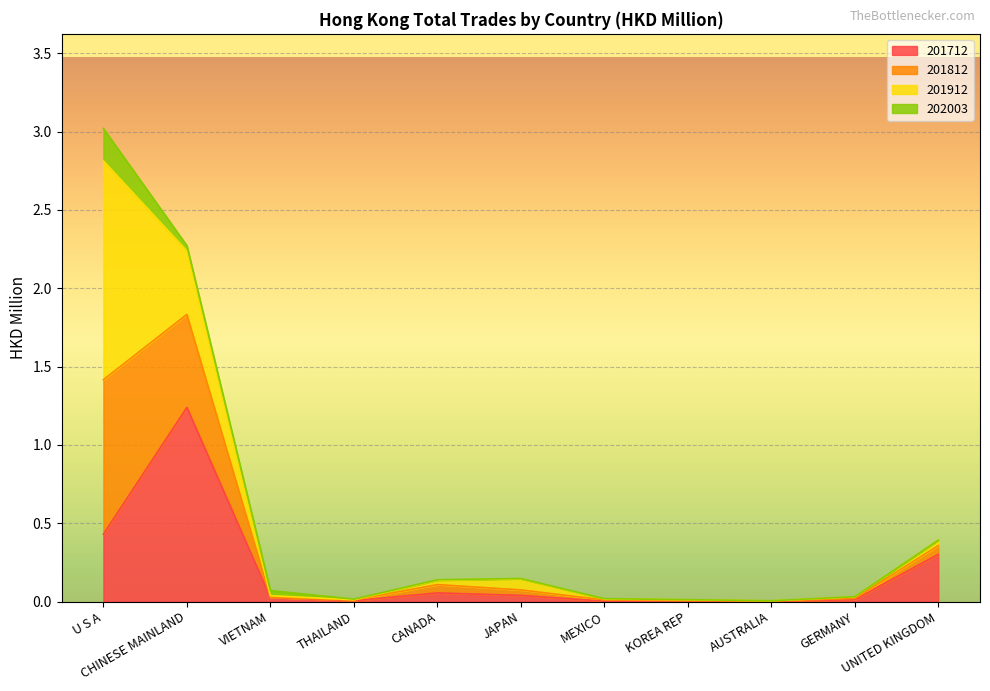

At which category does the chart reach its minimum across all series?

KOREA REP